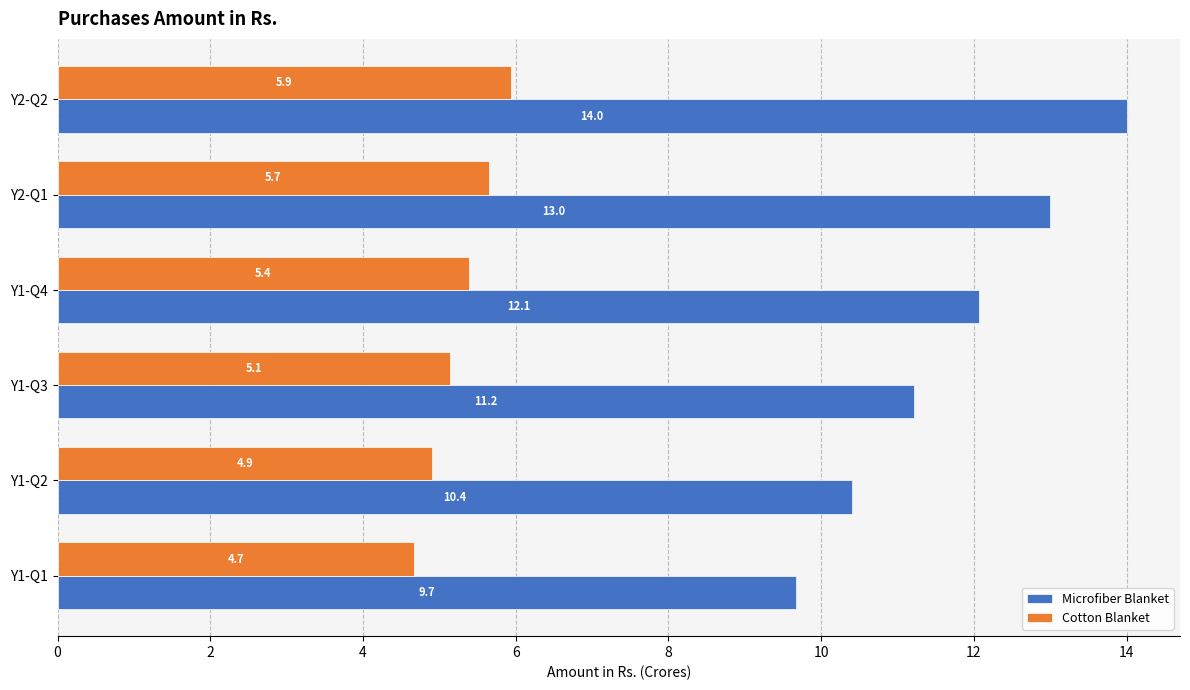

What are all the series names shown in the legend?

Microfiber Blanket, Cotton Blanket